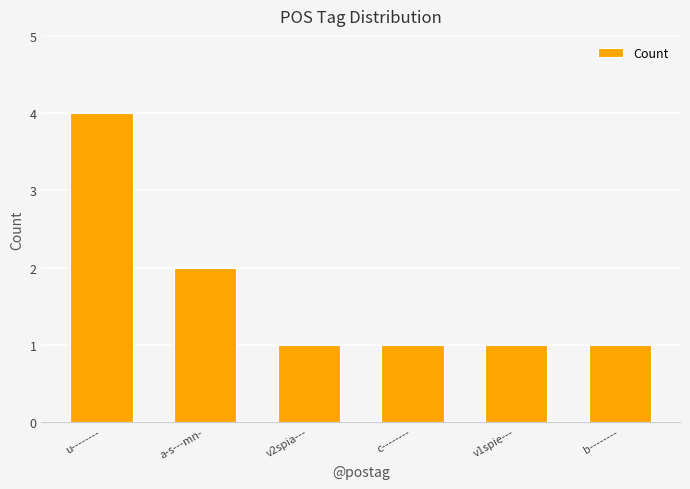

What is the value of the 3rd bar from the left?

1